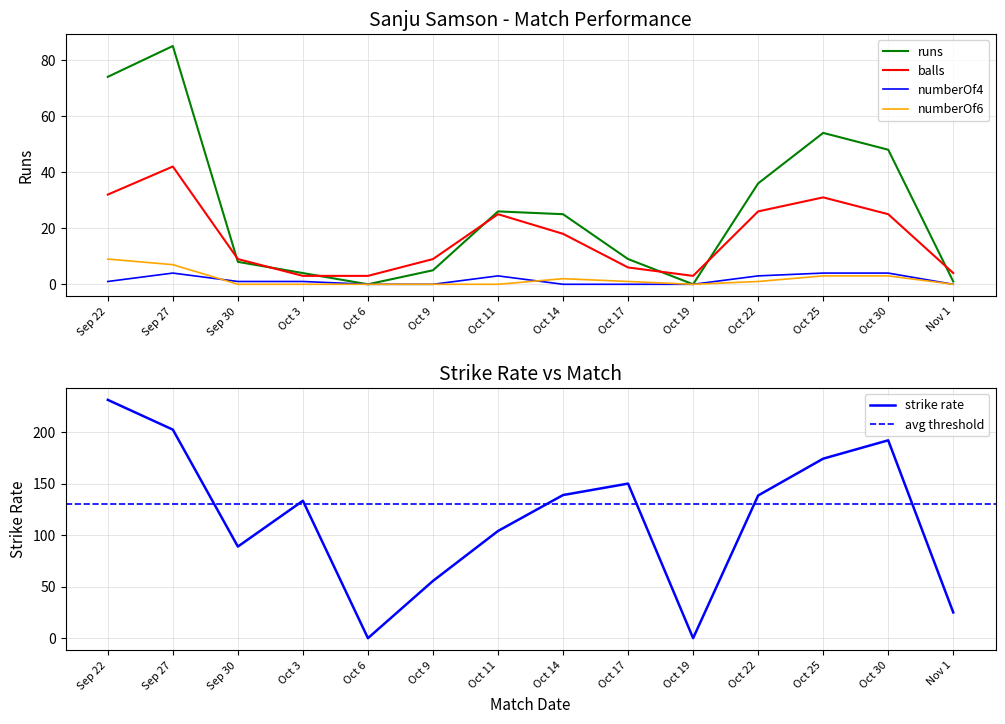

How many values in the sr series exceed 138?

7